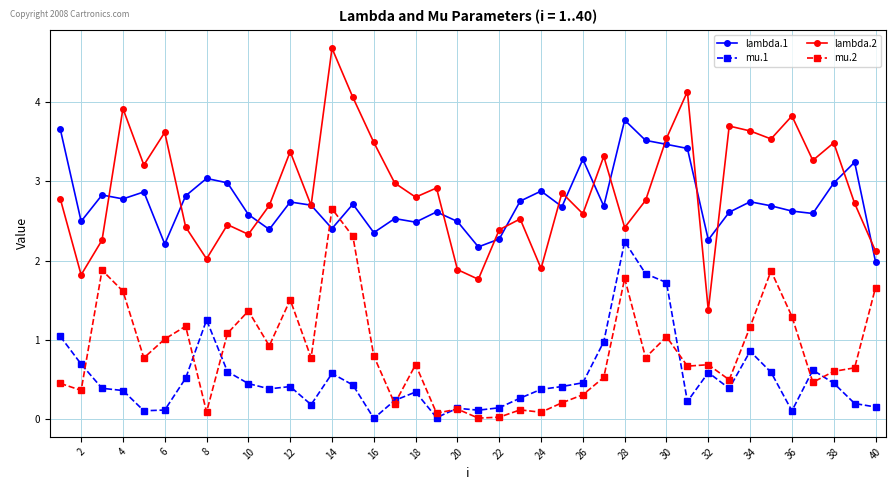

Which series has the widest spread of values?

lambda.2